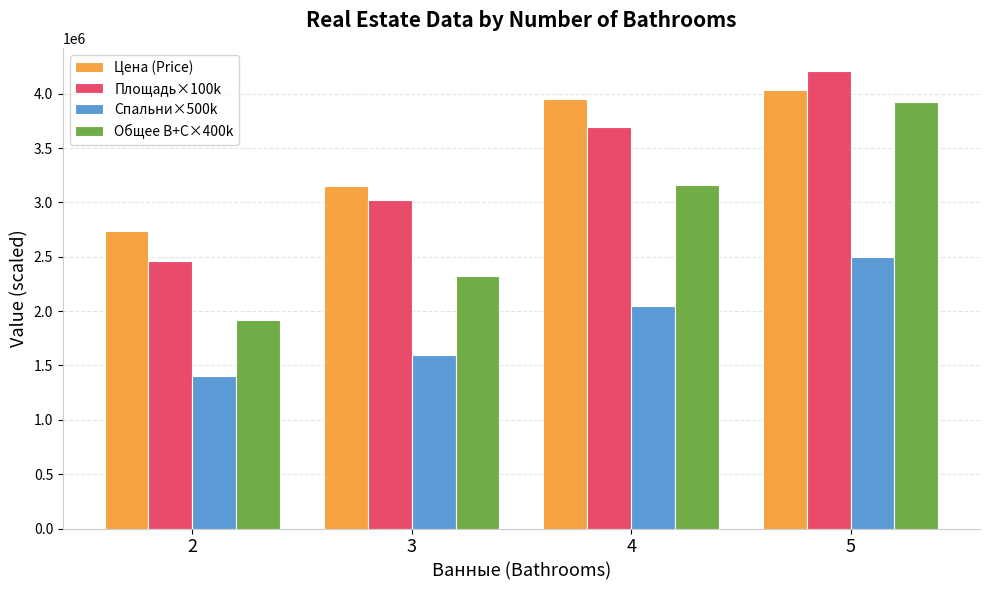

At which category is the sum across all series the highest?

5